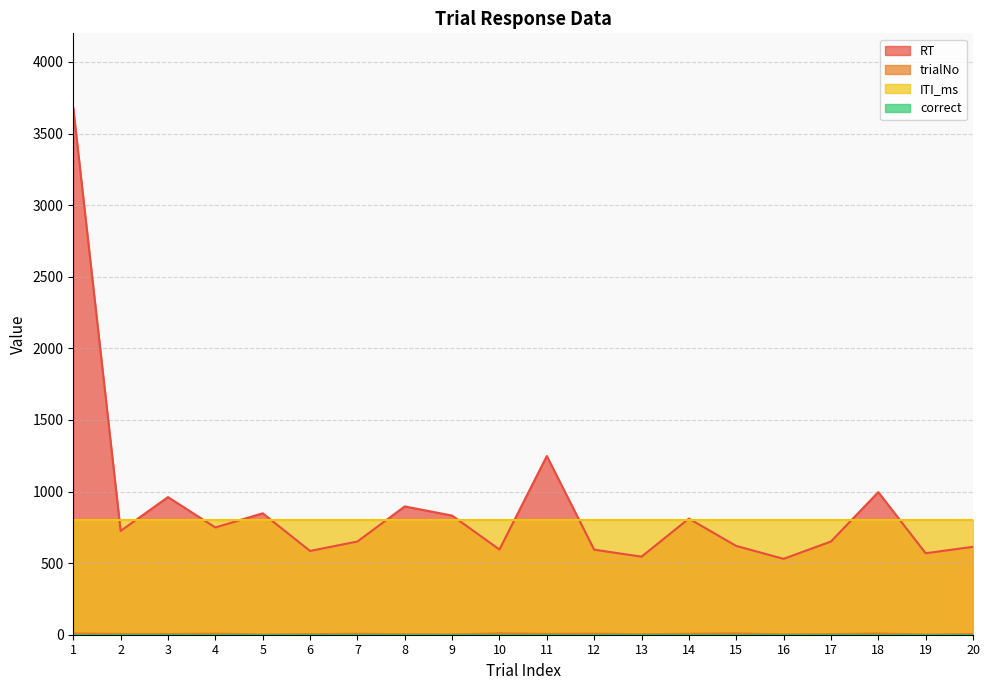

Which has a higher value, 14 or 2?

14